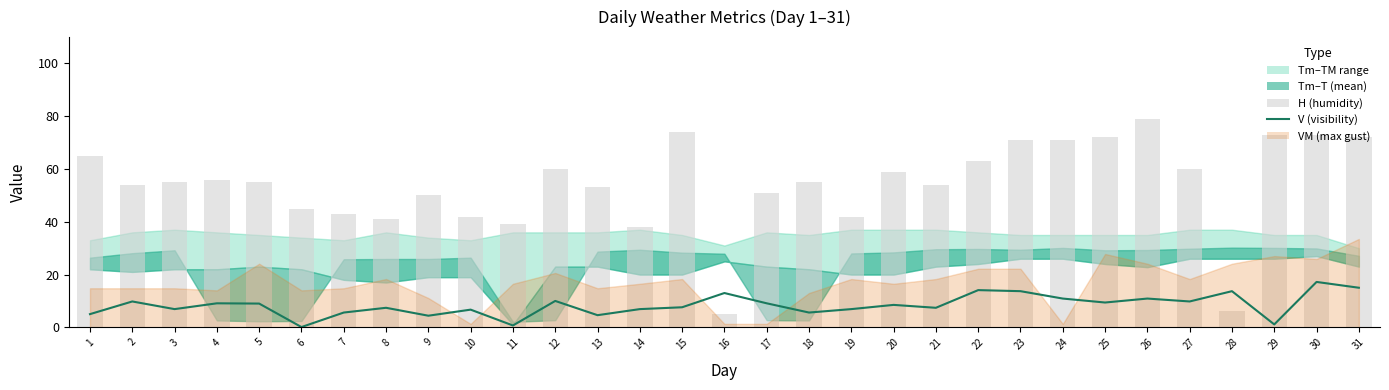

How many data points in V (visibility) are above 8?

16